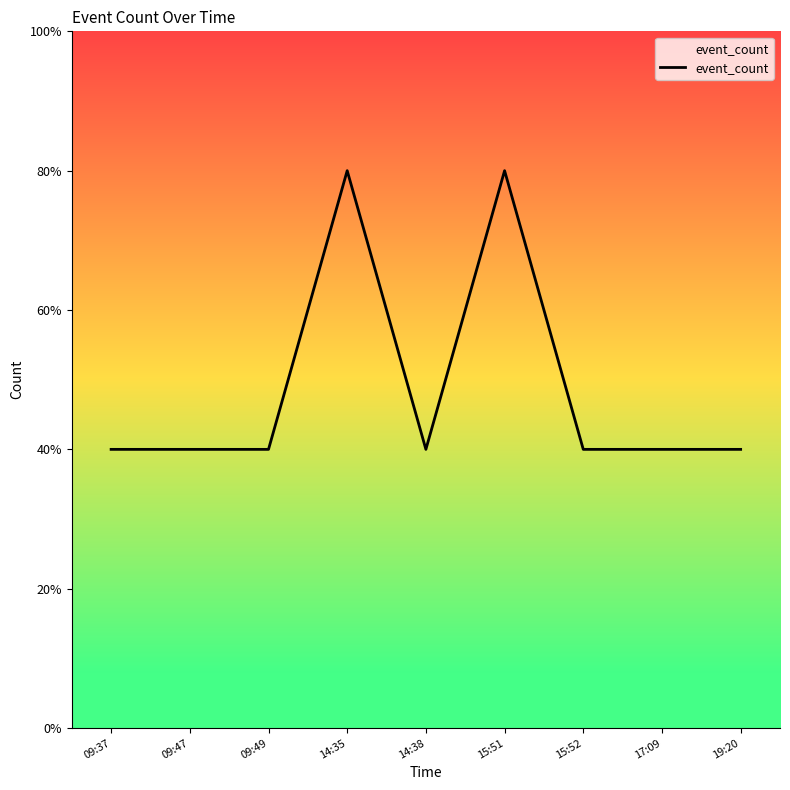

List the labels in order of value, smallest first.

09:37, 09:47, 09:49, 14:38, 15:52, 17:09, 19:20, 14:35, 15:51